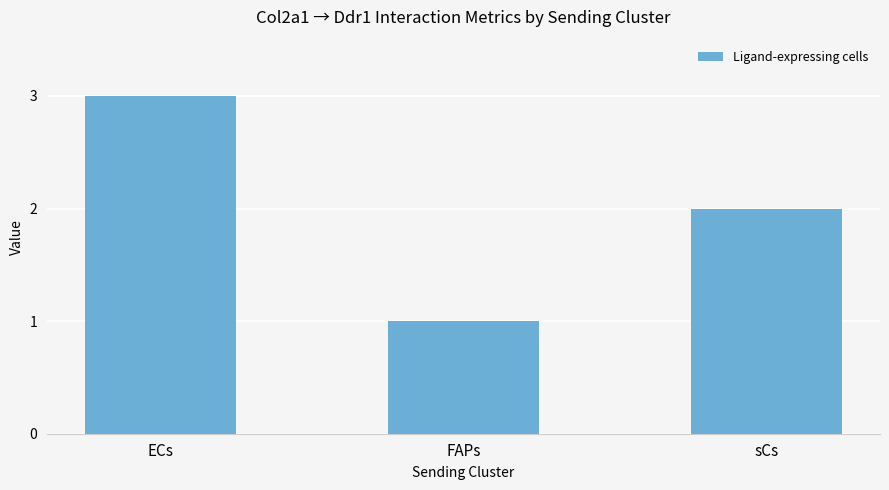

What position from the right is sCs?

1